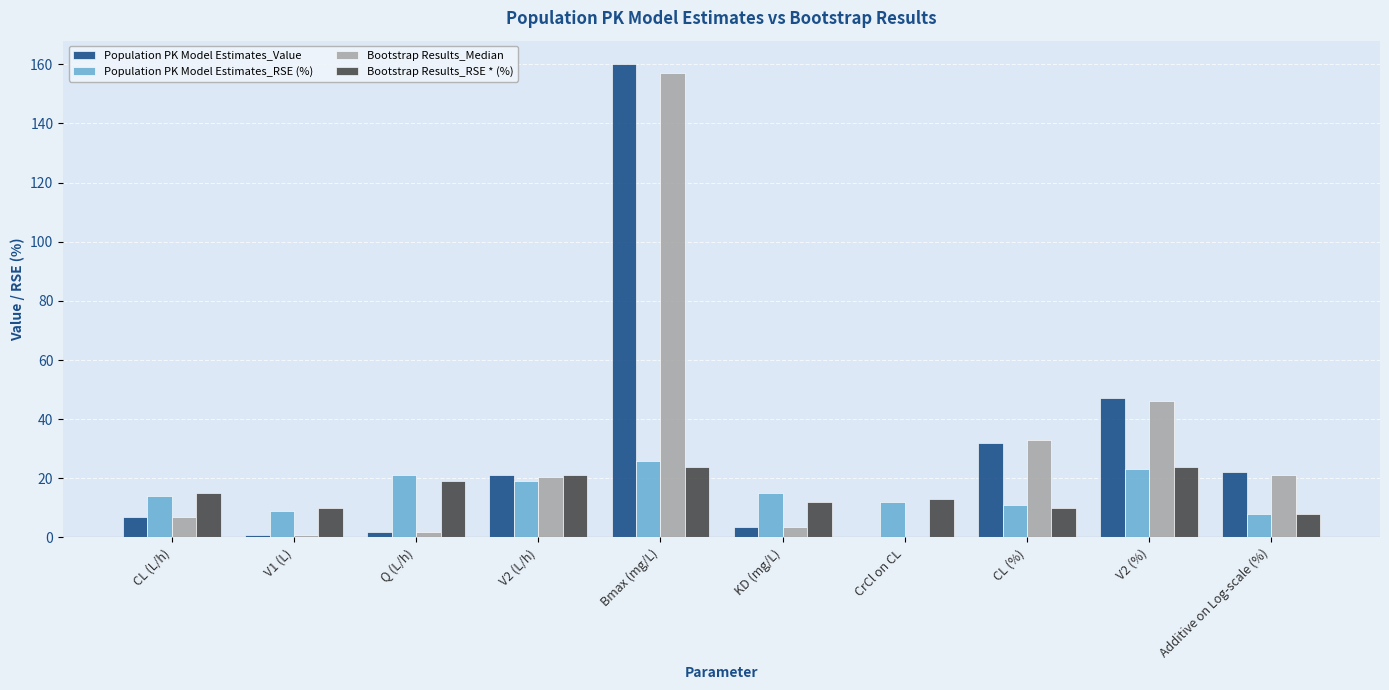

The Bootstrap Results_RSE * (%) series shows 24.0 at Bmax (mg/L). True or false?

True